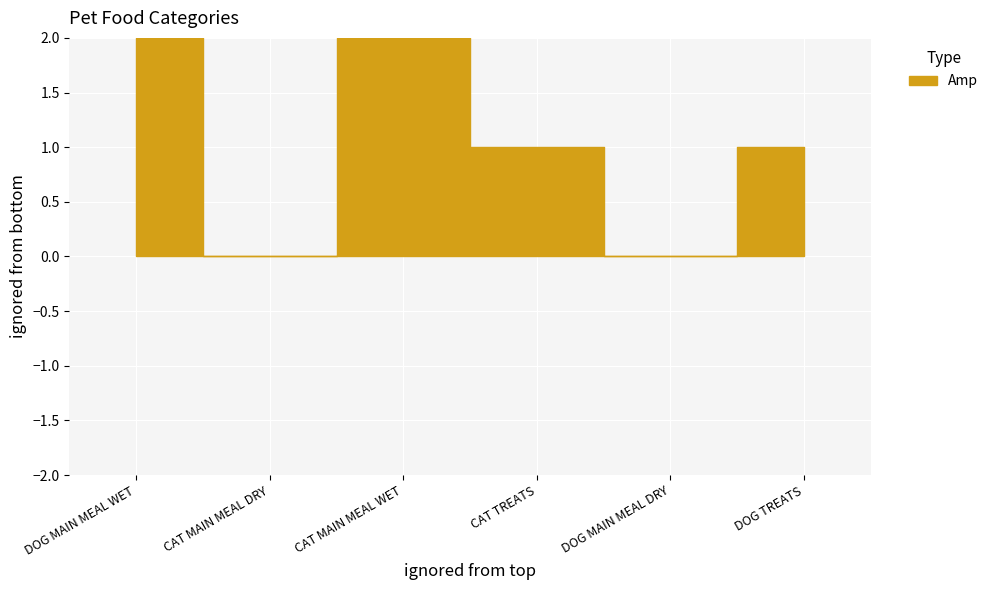

Where is the data nearest to the value 1?

CAT TREATS